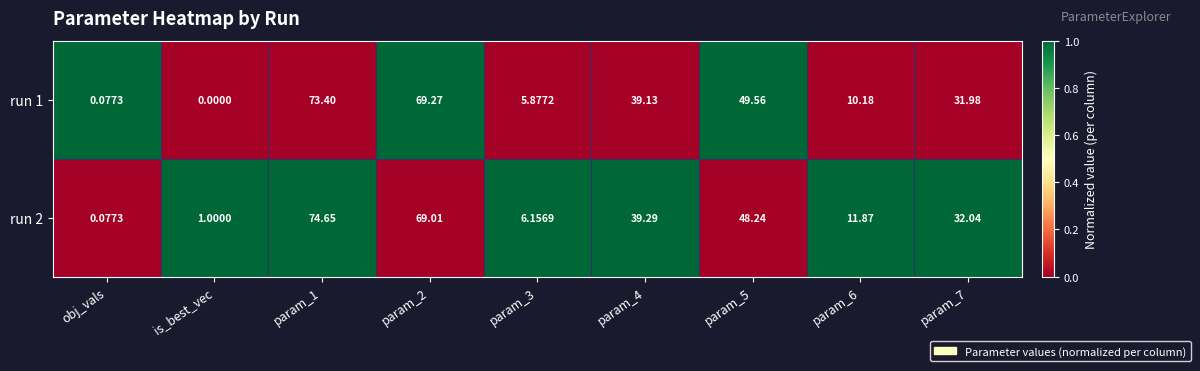

At how many categories does at least one series exceed 0?

9